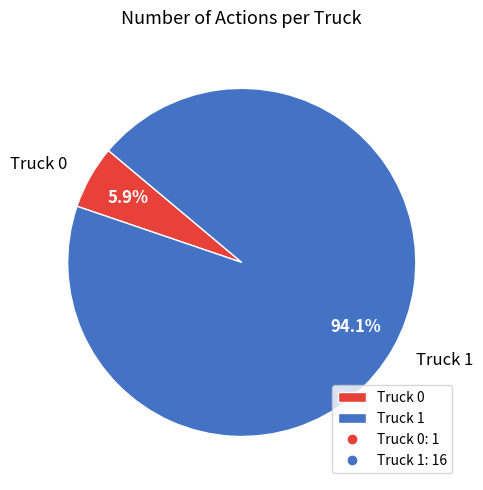

Which slice is the smallest?

Truck 0